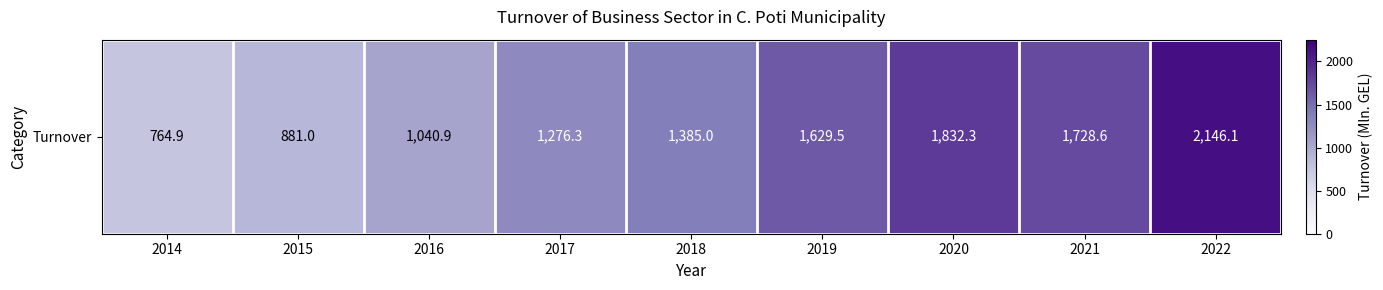

At which category does the chart reach its minimum across all series?

2014